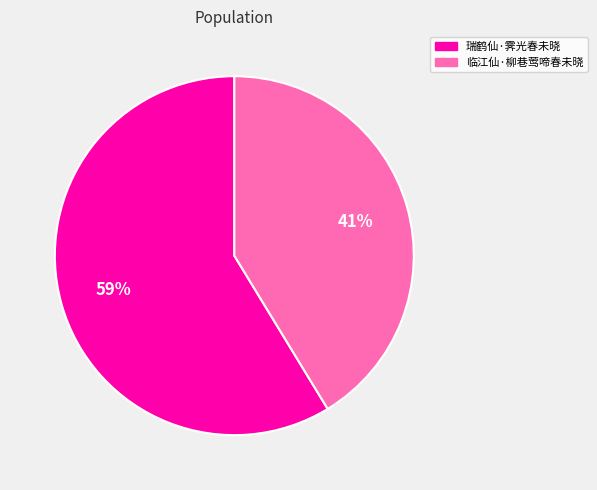

Is 瑞鹤仙·霁光春未晓 the majority of the pie?

Yes